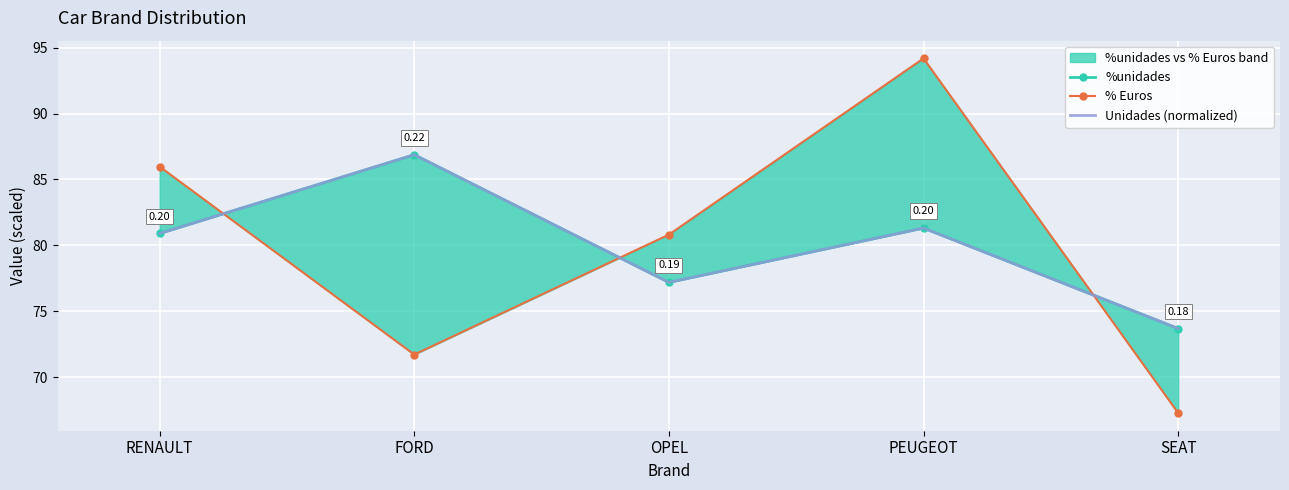

Between which two adjacent categories do %unidades and % Euros first intersect?

RENAULT and FORD